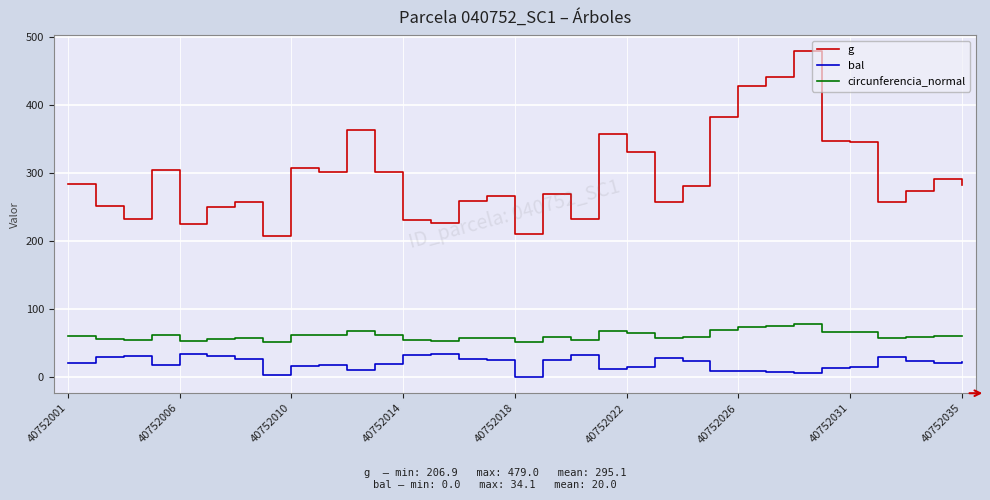

List the series in order of their peak value, lowest first.

bal, circunferencia_normal, g